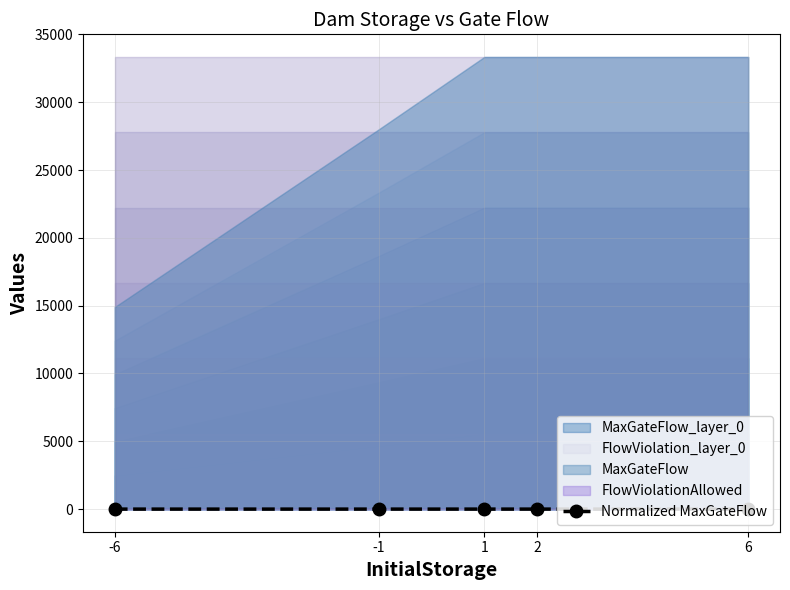

Reading left to right, extract all data points from this chart.

-6=0.4	-1=0.8	1=1.0	2=1.0	6=1.0